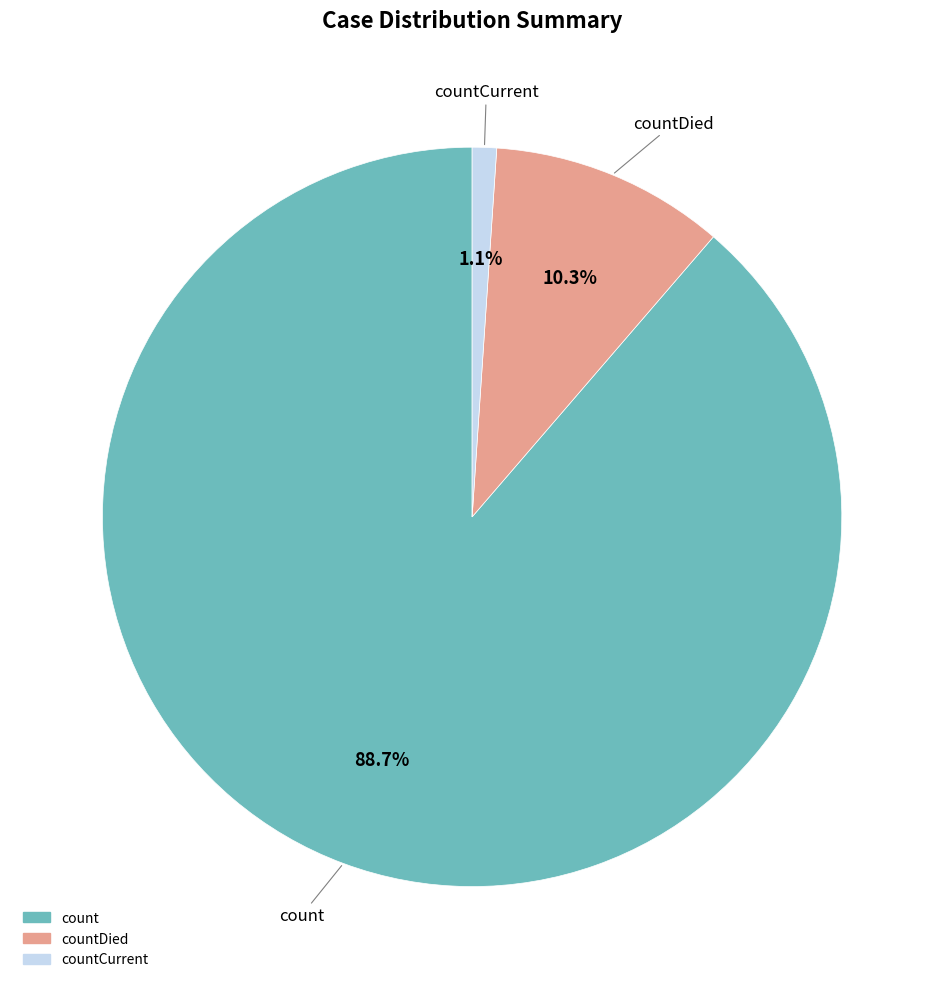

Is there any slice that represents more than half of the pie?

Yes